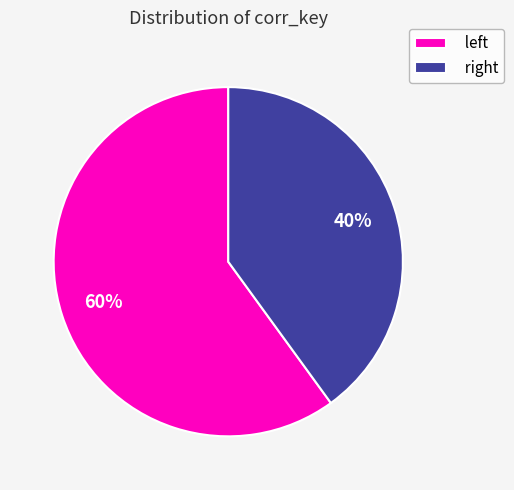

Count the number of slices in the pie.

2